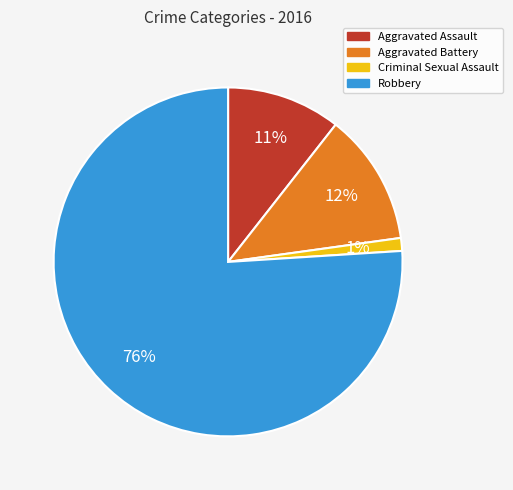

What is the ratio of the value at Aggravated Assault to the value at Aggravated Battery?

0.9